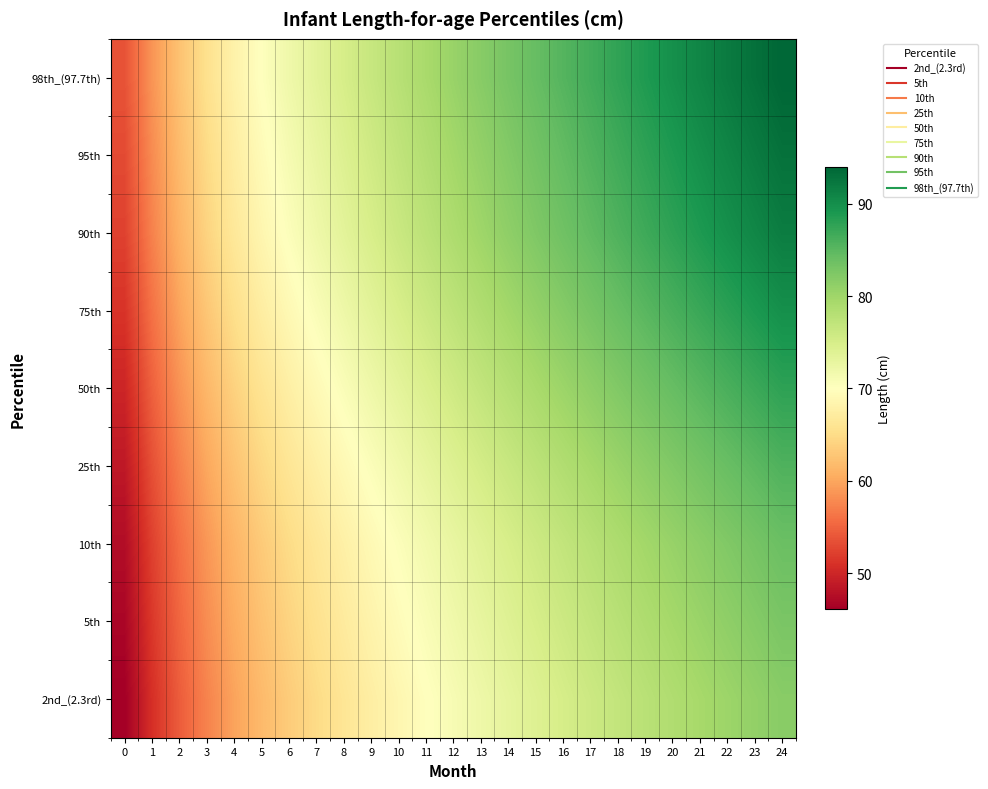

Which has a higher value, 1 or 19?

19